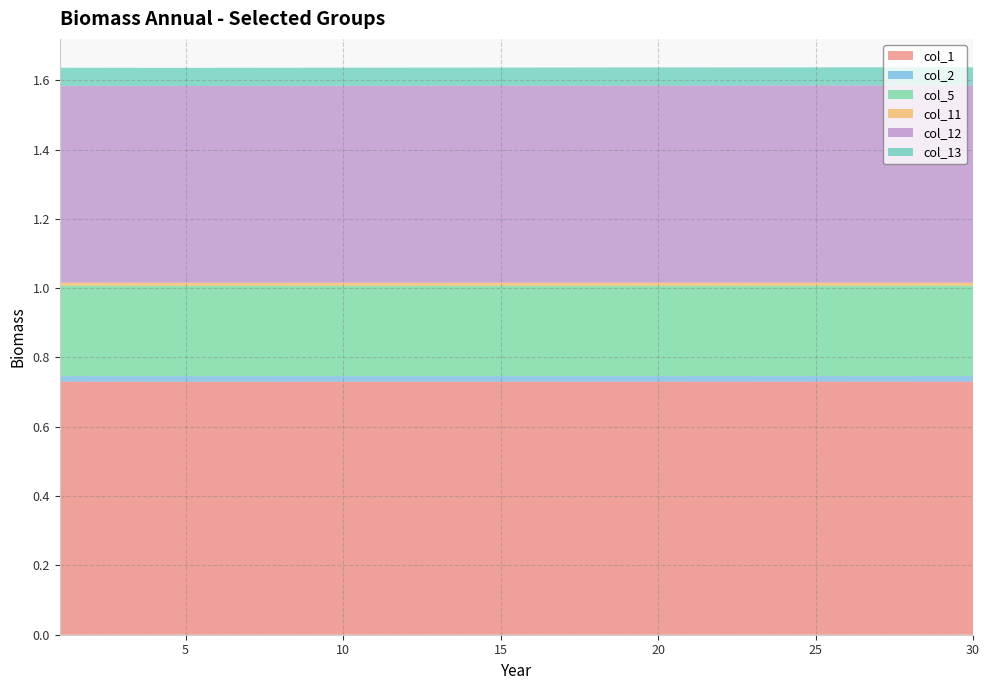

Reading left to right, list all the values displayed in this chart.

col_1: 0.7	0.7	0.7	0.7	0.7	0.7	0.7	0.7	0.7	0.7	0.7	0.7	0.7	0.7	0.7	0.7	0.7	0.7	0.7	0.7	0.7	0.7	0.7	0.7	0.7	0.7	0.7	0.7	0.7	0.7
col_2: 0.0	0.0	0.0	0.0	0.0	0.0	0.0	0.0	0.0	0.0	0.0	0.0	0.0	0.0	0.0	0.0	0.0	0.0	0.0	0.0	0.0	0.0	0.0	0.0	0.0	0.0	0.0	0.0	0.0	0.0
col_5: 0.3	0.3	0.3	0.3	0.3	0.3	0.3	0.3	0.3	0.3	0.3	0.3	0.3	0.3	0.3	0.3	0.3	0.3	0.3	0.3	0.3	0.3	0.3	0.3	0.3	0.3	0.3	0.3	0.3	0.3
col_11: 0.0	0.0	0.0	0.0	0.0	0.0	0.0	0.0	0.0	0.0	0.0	0.0	0.0	0.0	0.0	0.0	0.0	0.0	0.0	0.0	0.0	0.0	0.0	0.0	0.0	0.0	0.0	0.0	0.0	0.0
col_12: 0.6	0.6	0.6	0.6	0.6	0.6	0.6	0.6	0.6	0.6	0.6	0.6	0.6	0.6	0.6	0.6	0.6	0.6	0.6	0.6	0.6	0.6	0.6	0.6	0.6	0.6	0.6	0.6	0.6	0.6
col_13: 0.1	0.1	0.1	0.1	0.1	0.1	0.1	0.1	0.1	0.1	0.1	0.1	0.1	0.1	0.1	0.1	0.1	0.1	0.1	0.1	0.1	0.1	0.1	0.1	0.1	0.1	0.1	0.1	0.1	0.1